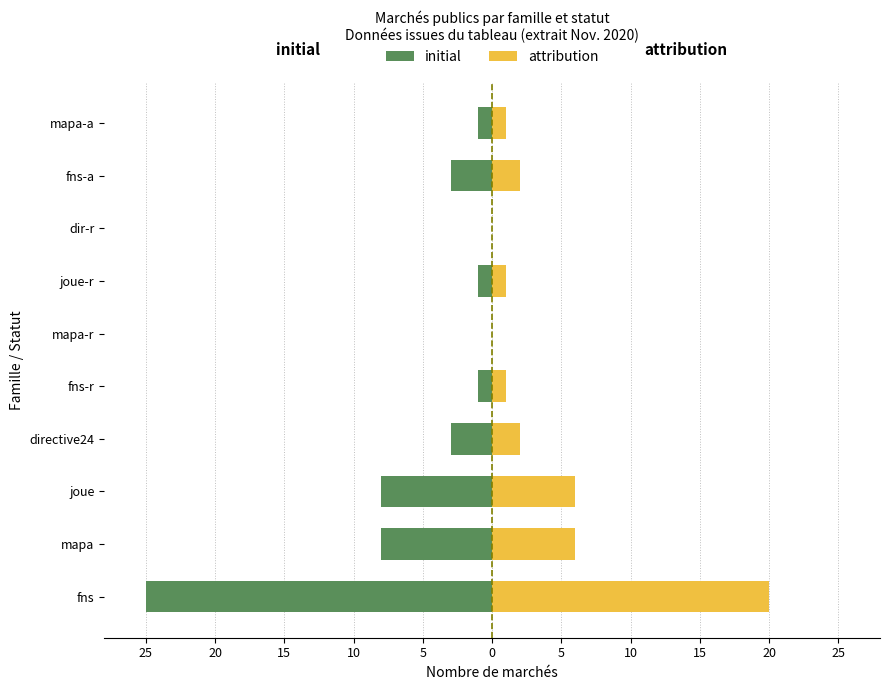

Which series has the largest range (max minus min)?

initial